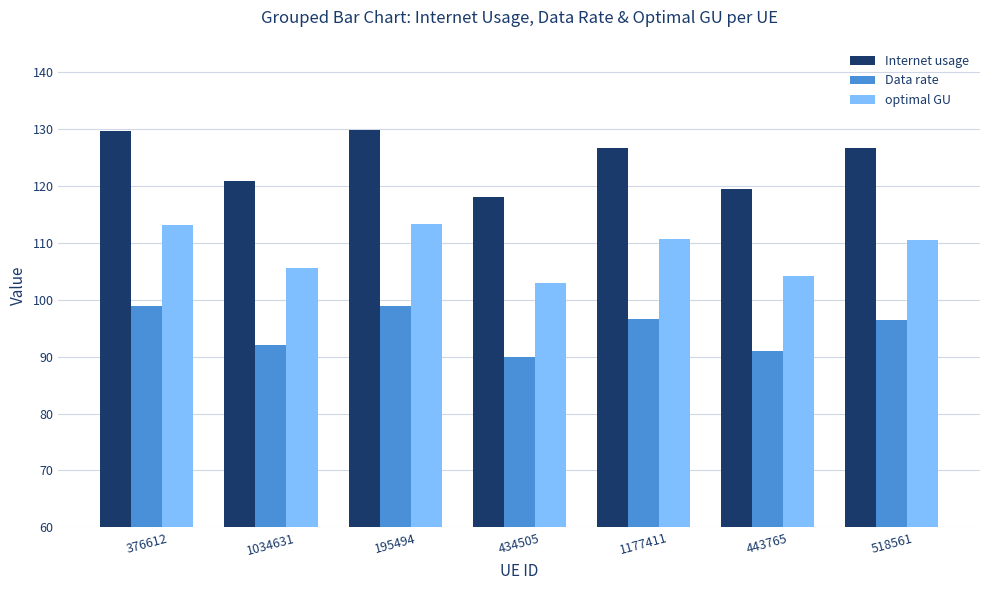

How many categories are shown in the chart?

7